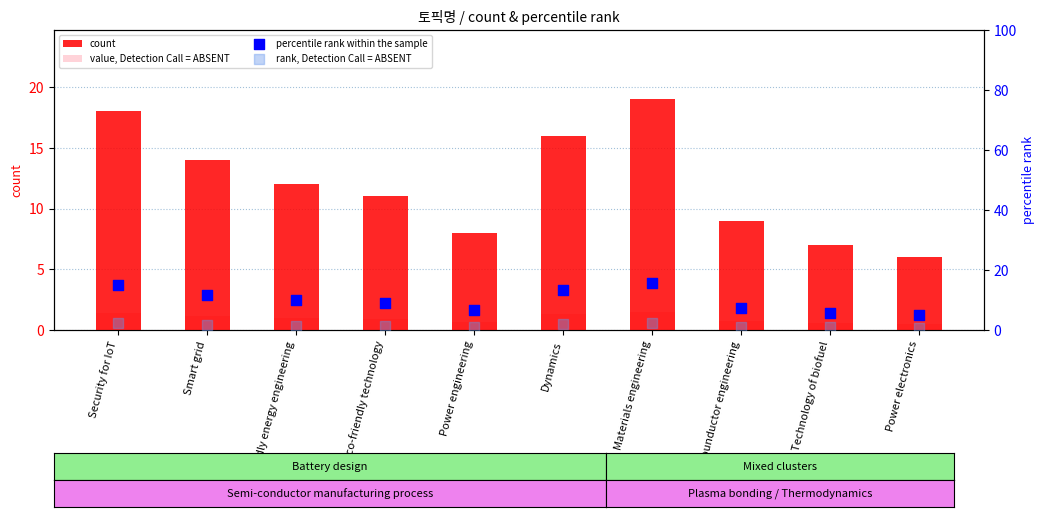

What is the total value across all series at Power engineering?

16.3